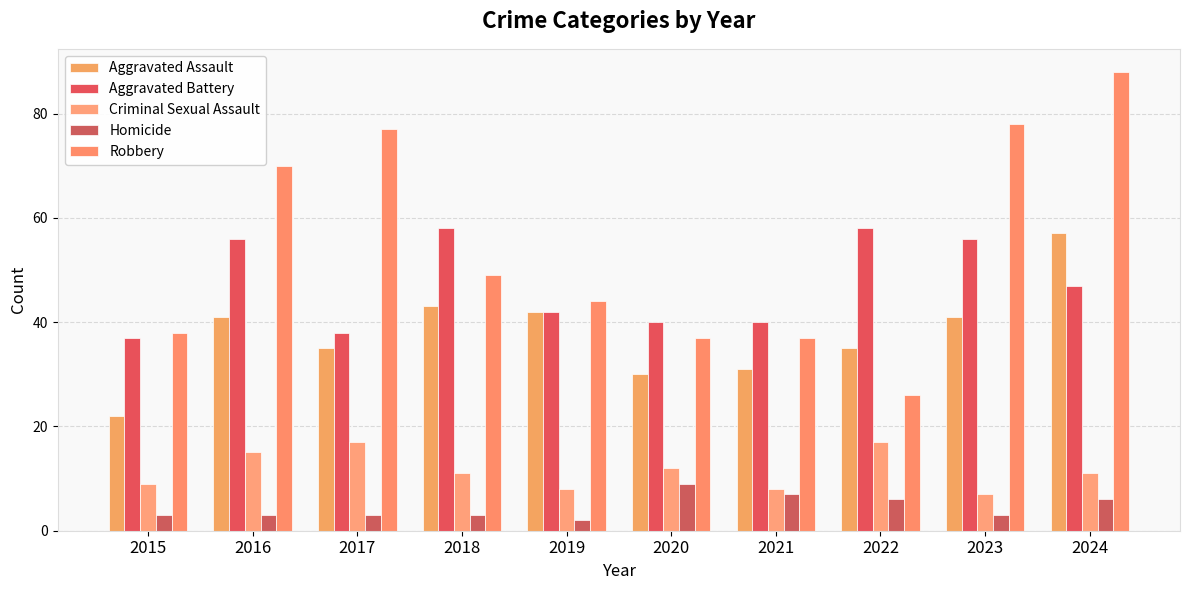

Reading left to right, list all the values displayed in this chart.

Aggravated Assault: 22	41	35	43	42	30	31	35	41	57
Aggravated Battery: 37	56	38	58	42	40	40	58	56	47
Criminal Sexual Assault: 9	15	17	11	8	12	8	17	7	11
Homicide: 3	3	3	3	2	9	7	6	3	6
Robbery: 38	70	77	49	44	37	37	26	78	88